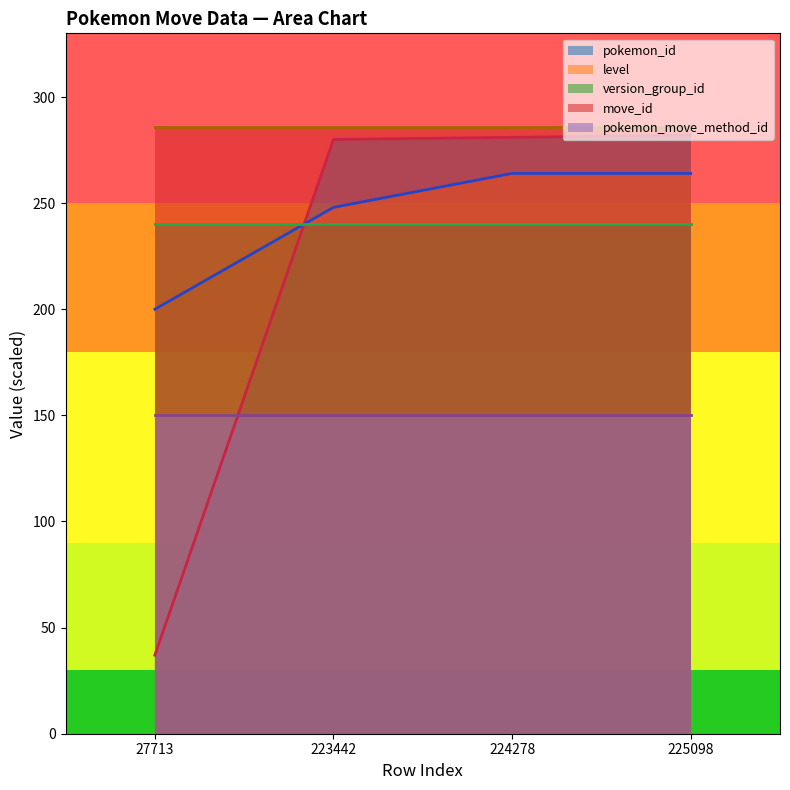

What is the difference between the maximum and second lowest values in the pokemon_id series?

2